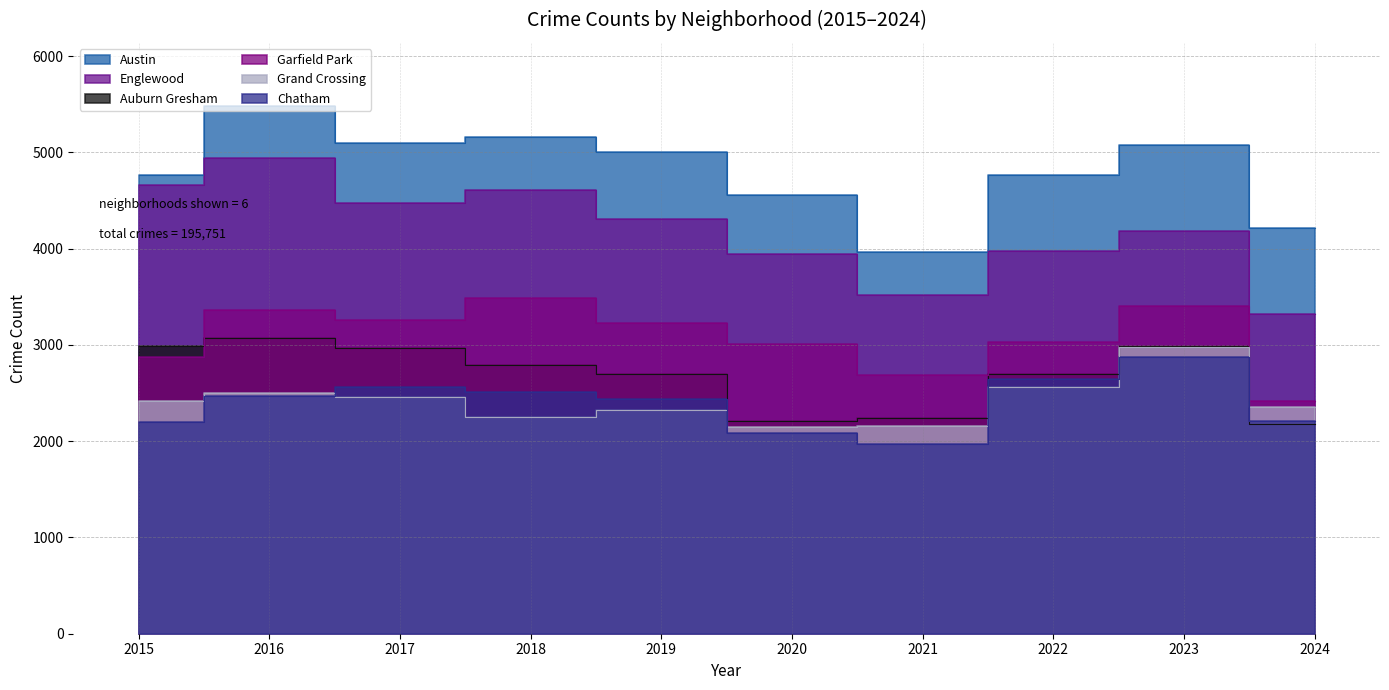

Is it true that Englewood equals 4310 at 2019?

True